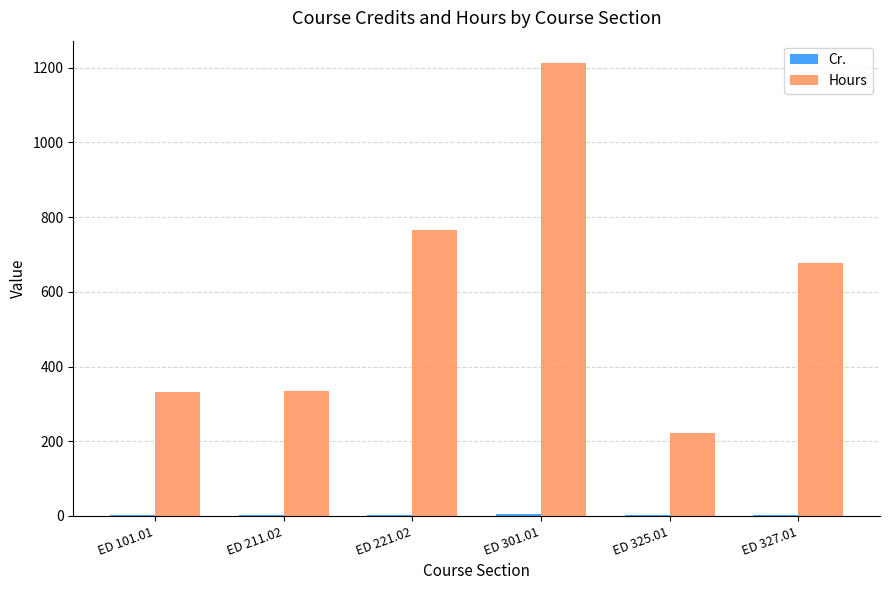

What is the sum of the Hours values at ED 101.01 and ED 211.02?

667